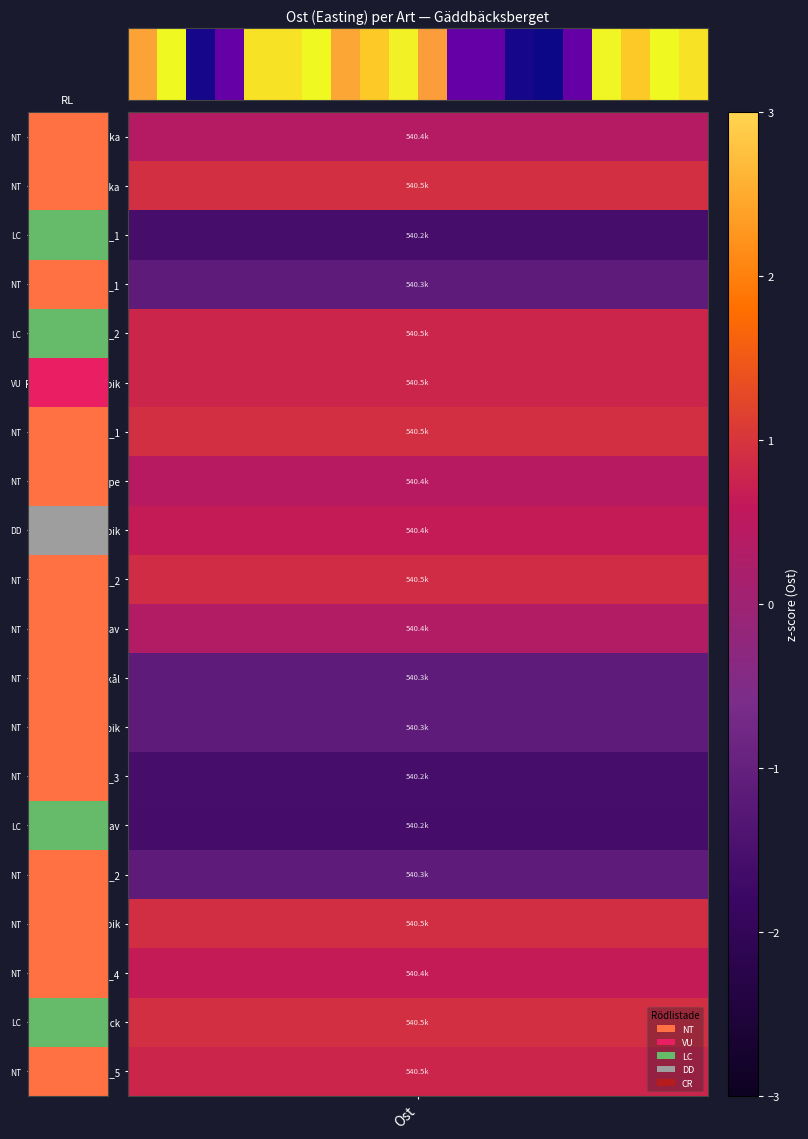

What is the average value?

540379.7